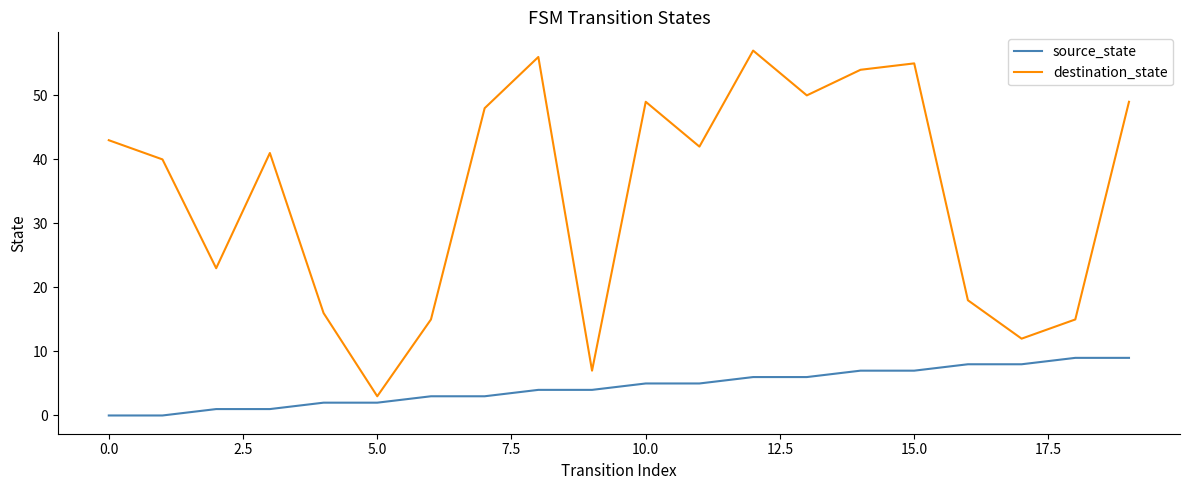

What is the greatest value displayed?

57